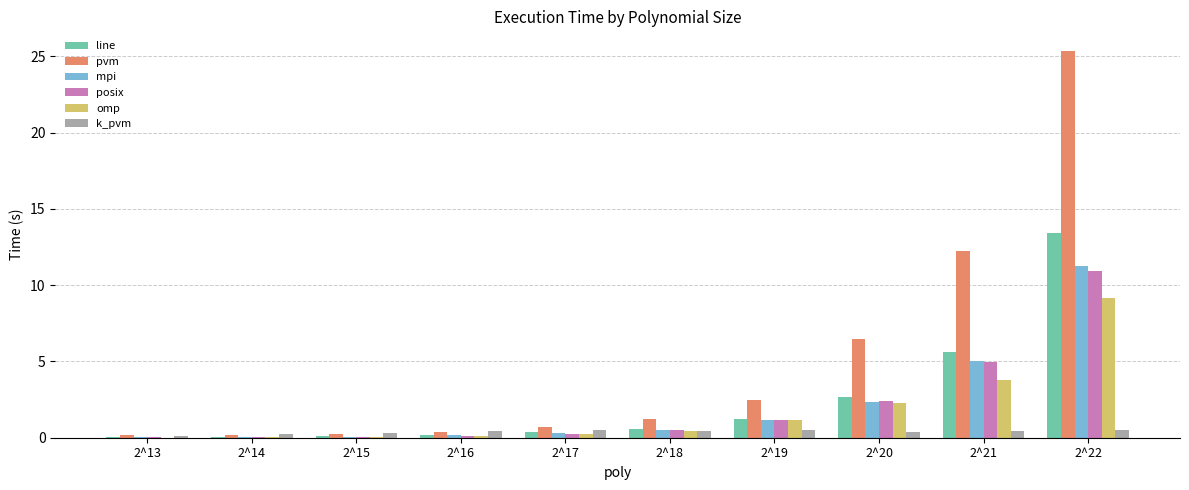

What is the sum of all line values?

24.2